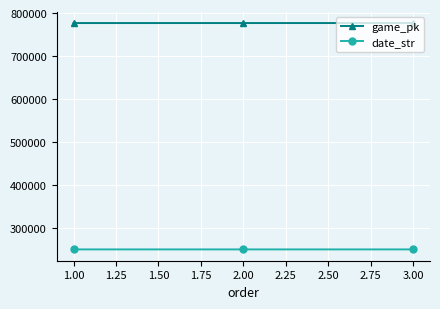

What is the maximum value for game_pk?

776689